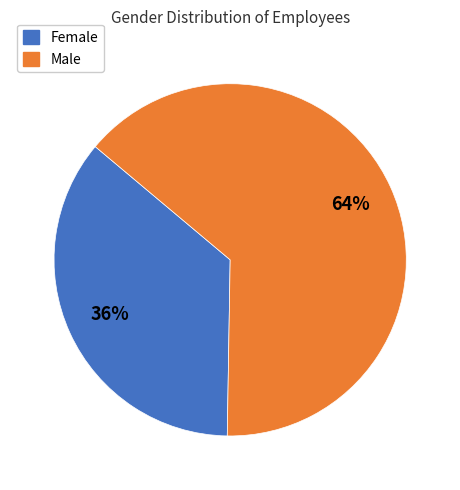

Count the number of slices in the pie.

2